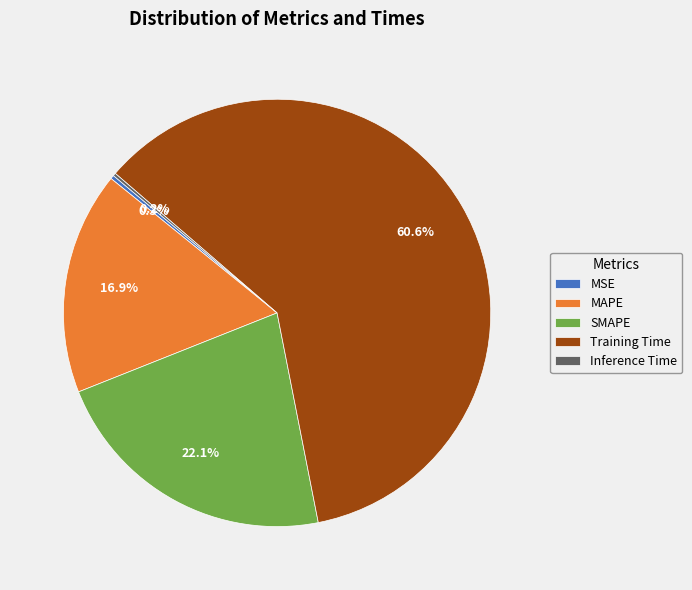

Is it true that MAPE is 27% of the pie?

False